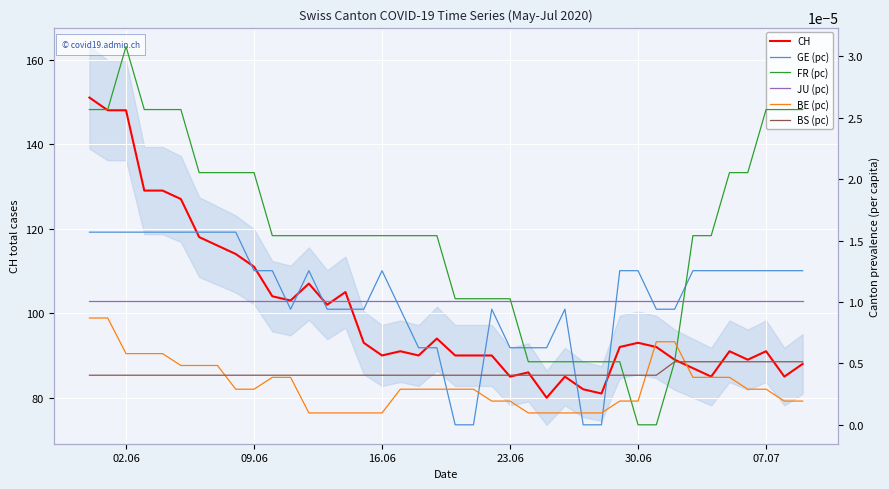

How many interior local valleys does the CH series have?

10